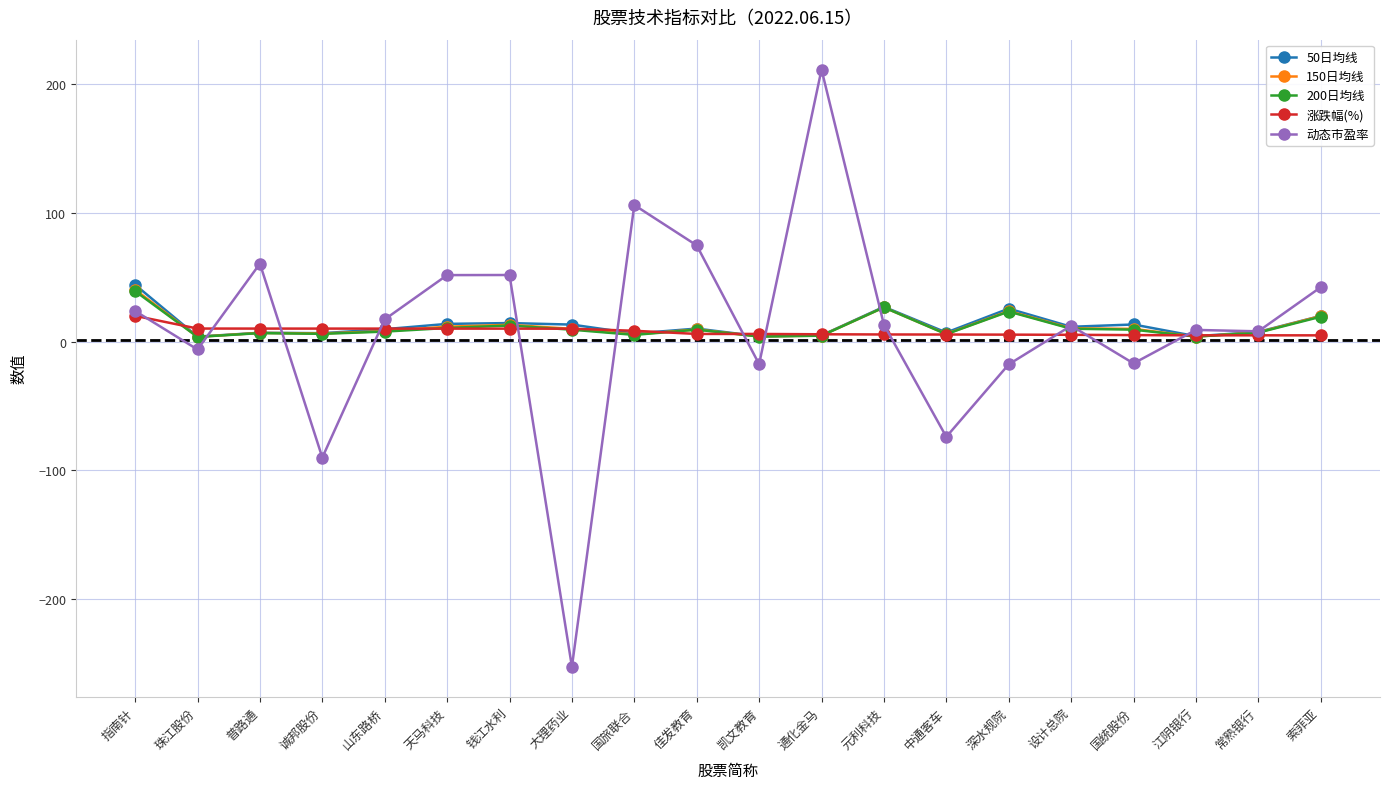

What position from the left is 深水规院?

15